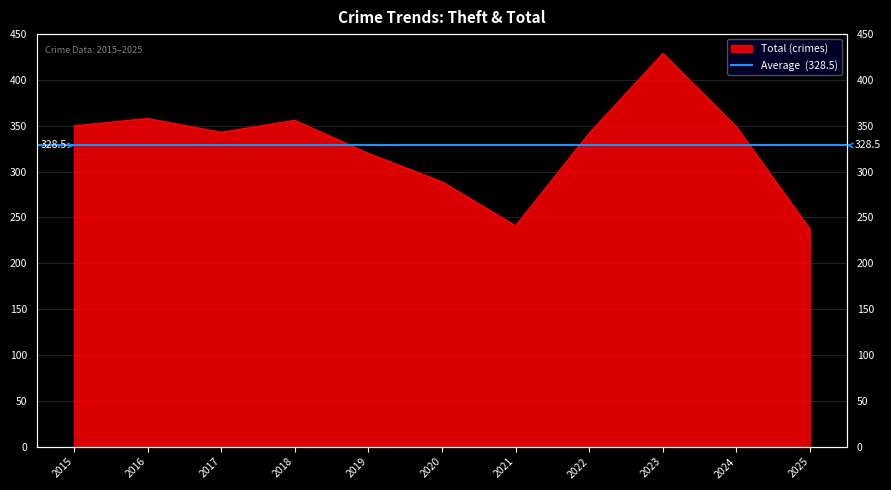

Reading left to right, extract all data points from this chart.

2015=350	2016=358	2017=343	2018=356	2019=320	2020=289	2021=241	2022=342	2023=429	2024=349	2025=237